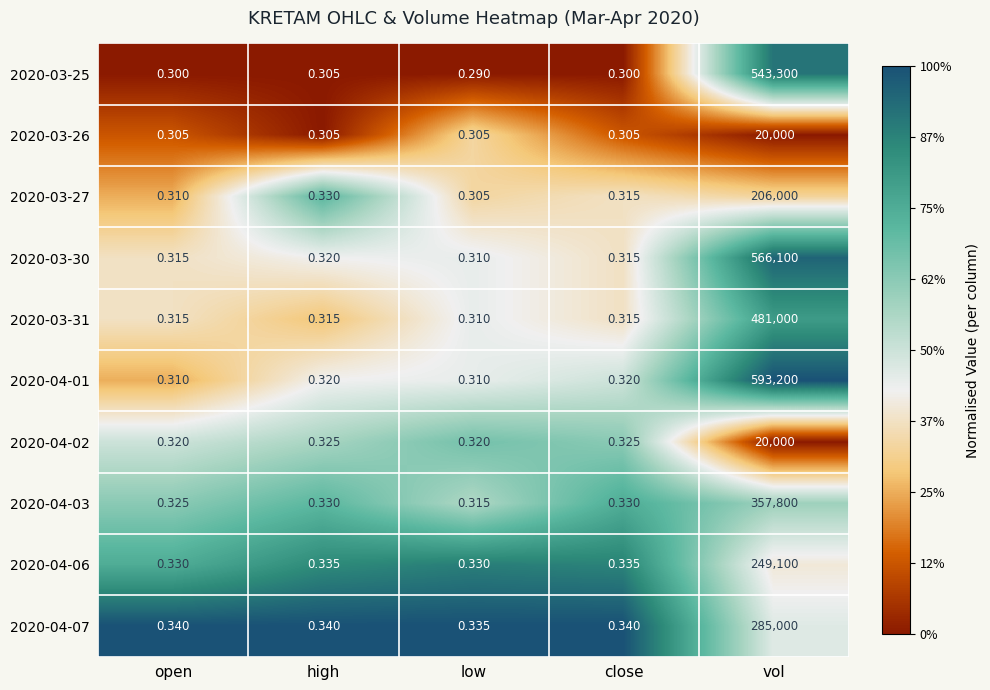

At which label does 2020-03-25 reach its minimum?

low